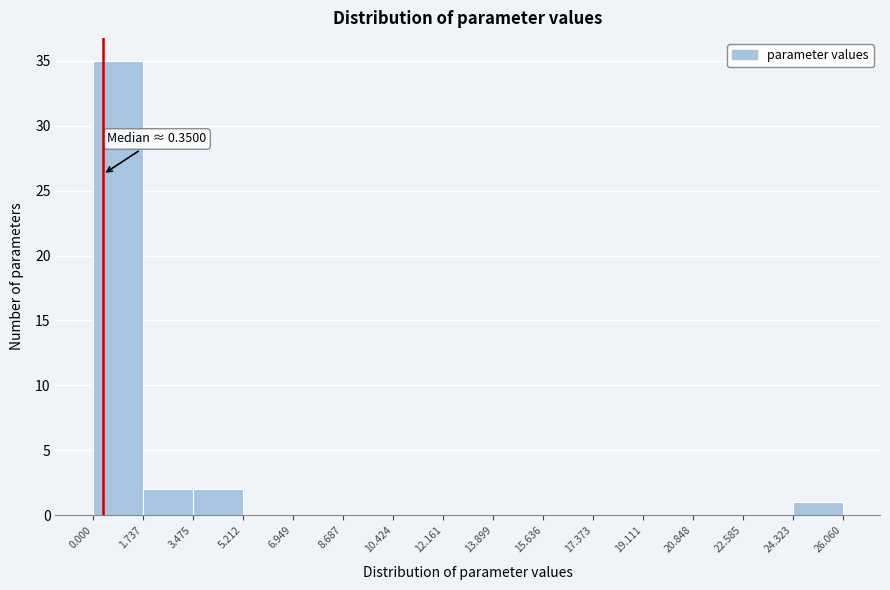

Over which range of the x-axis is the bar tallest?

0.000 to 1.737